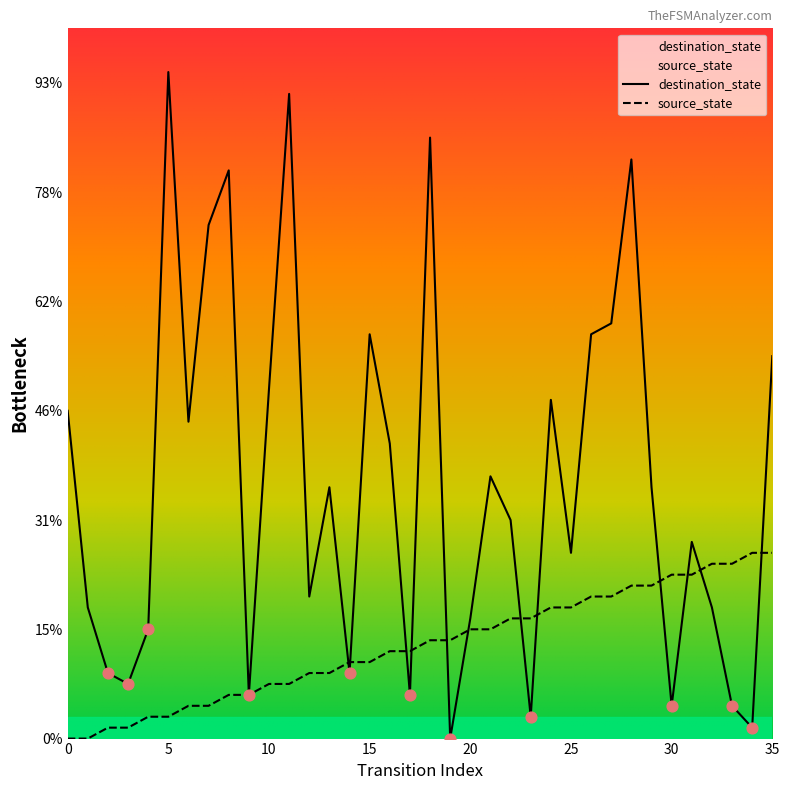

Which series reaches the maximum Y coordinate?

destination_state